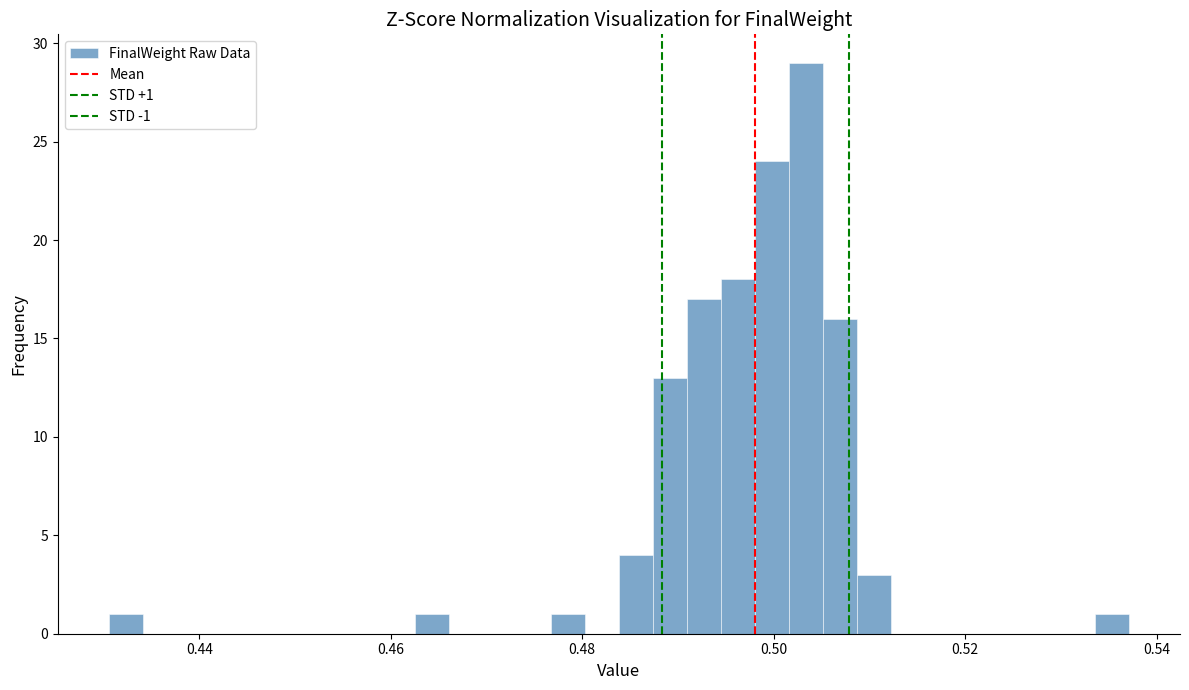

Around what value on the x-axis is the tallest bar? Give the approximate position of its centre, as read against the axis.

0.504